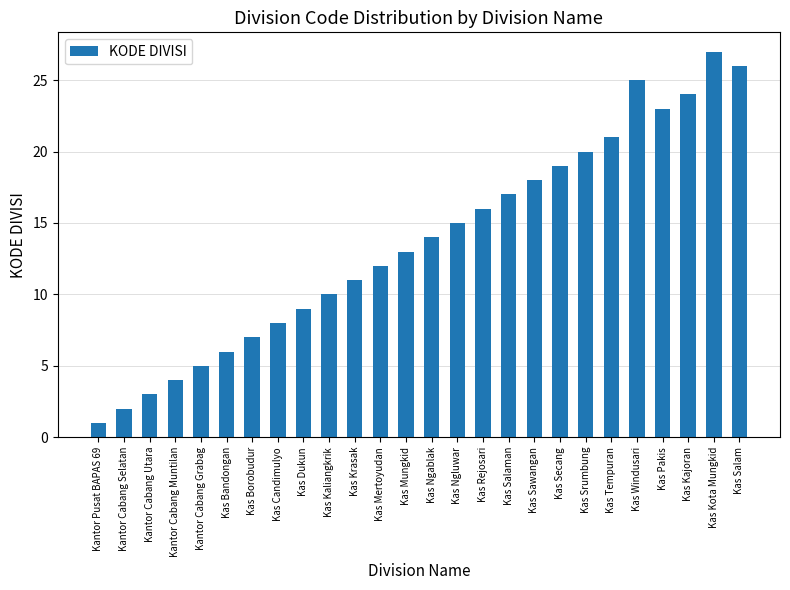

Reading left to right, extract all data points from this chart.

1	2	3	4	5	6	7	8	9	10	11	12	13	14	15	16	17	18	19	20	21	25	23	24	27	26